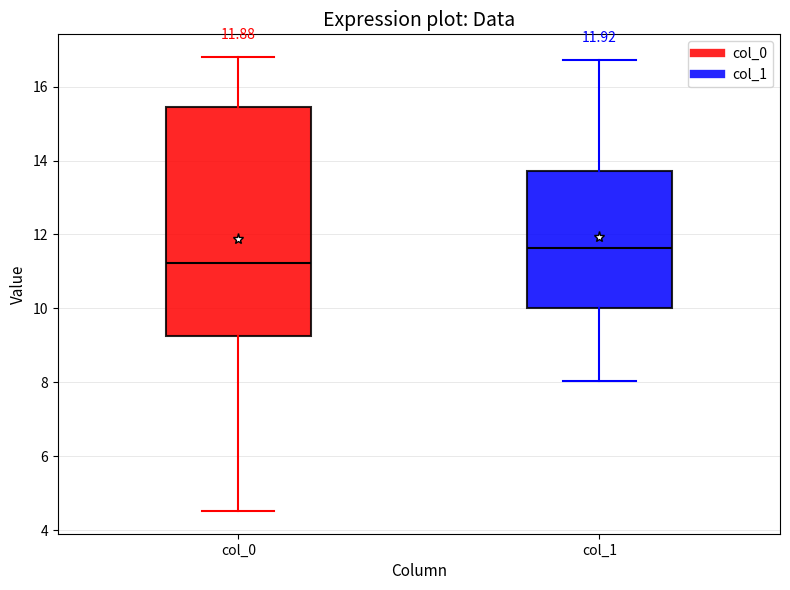

Comparing the boxes themselves (not the whiskers), which one is the tallest?

col_0